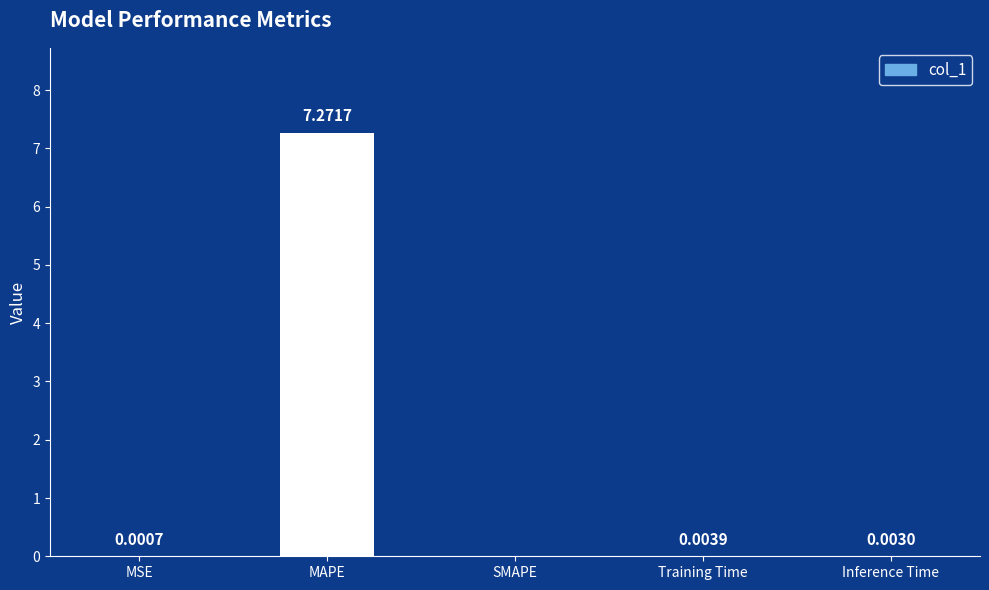

What is the change in value from MSE to MAPE?

+7.3